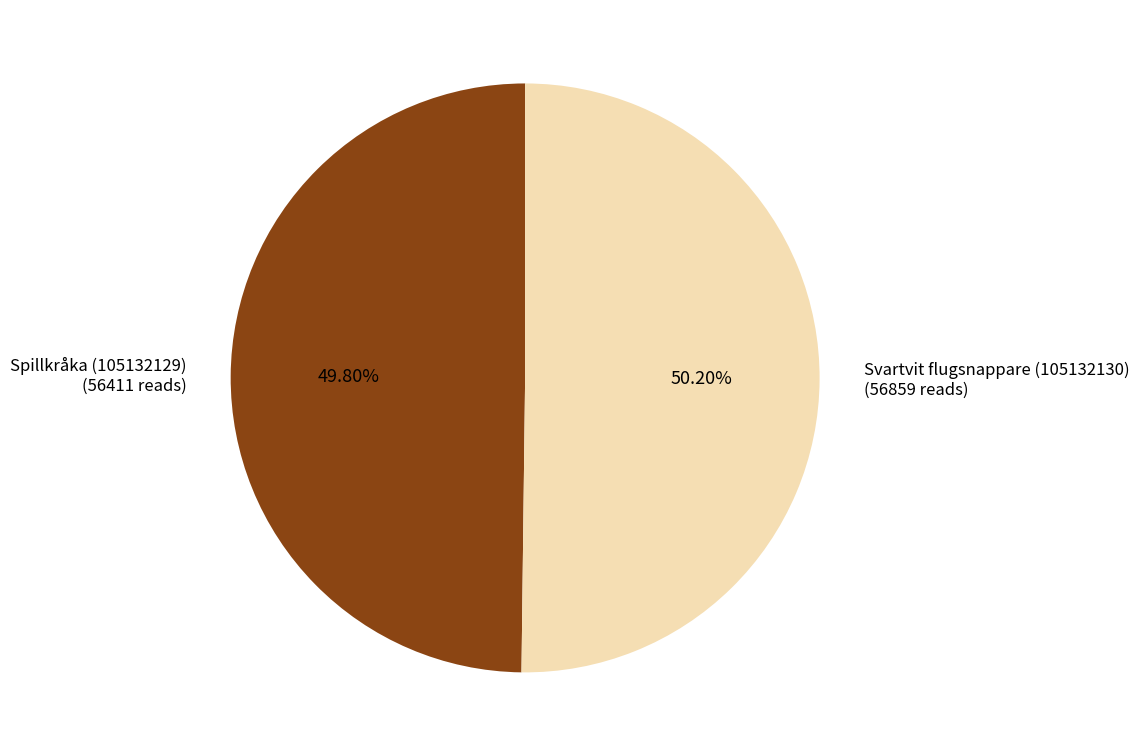

Does any single category account for the majority?

Yes